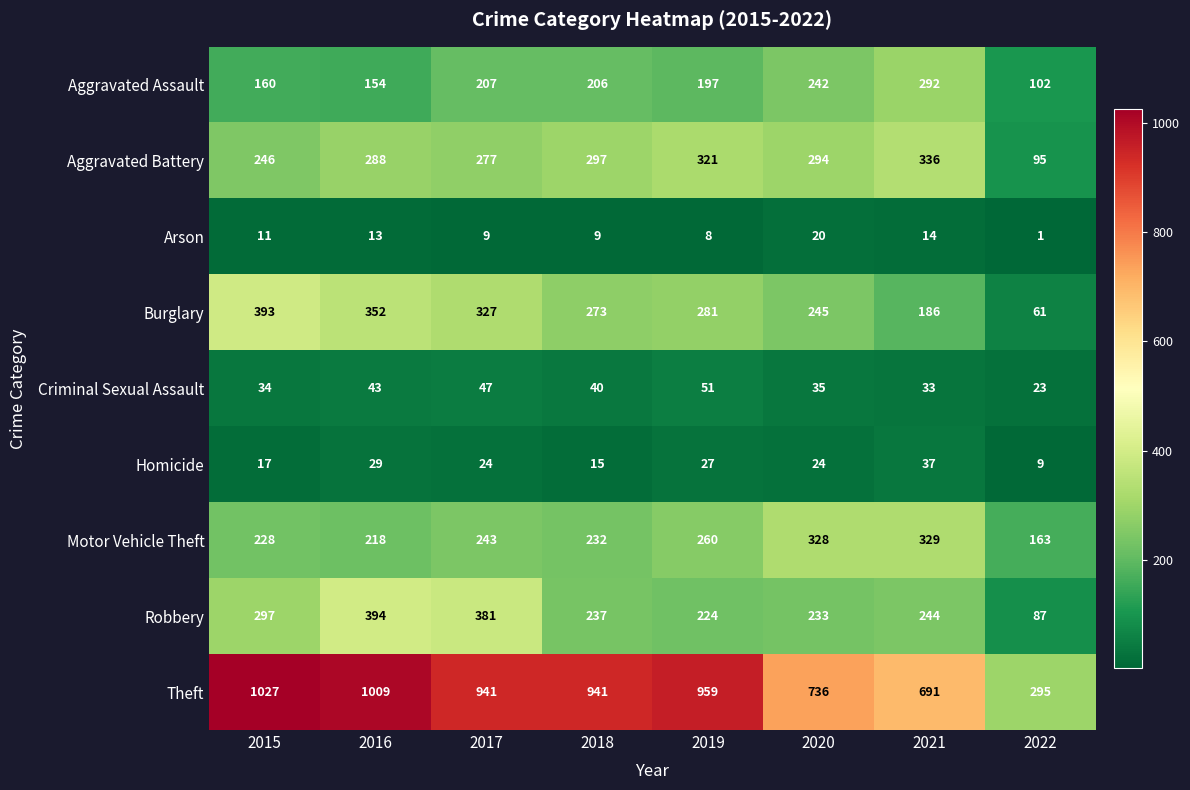

Is it true that Burglary equals 245 at 2020?

True